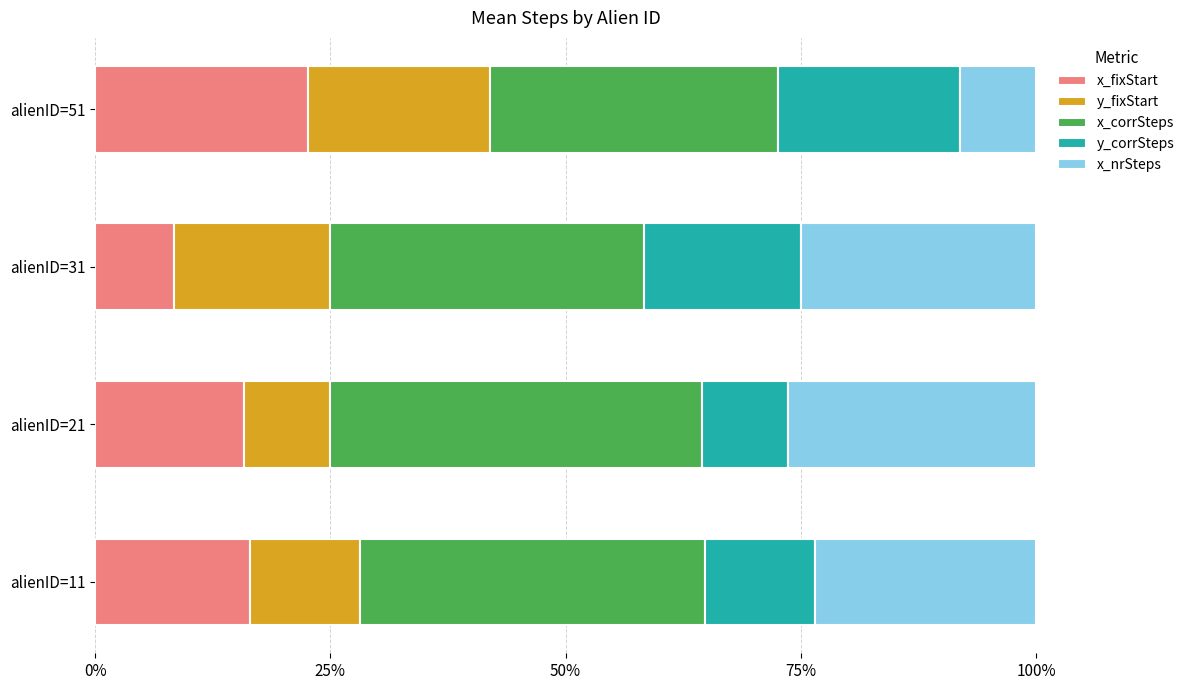

What is the difference between the second highest and minimum values in the x_fixStart series?

8.1